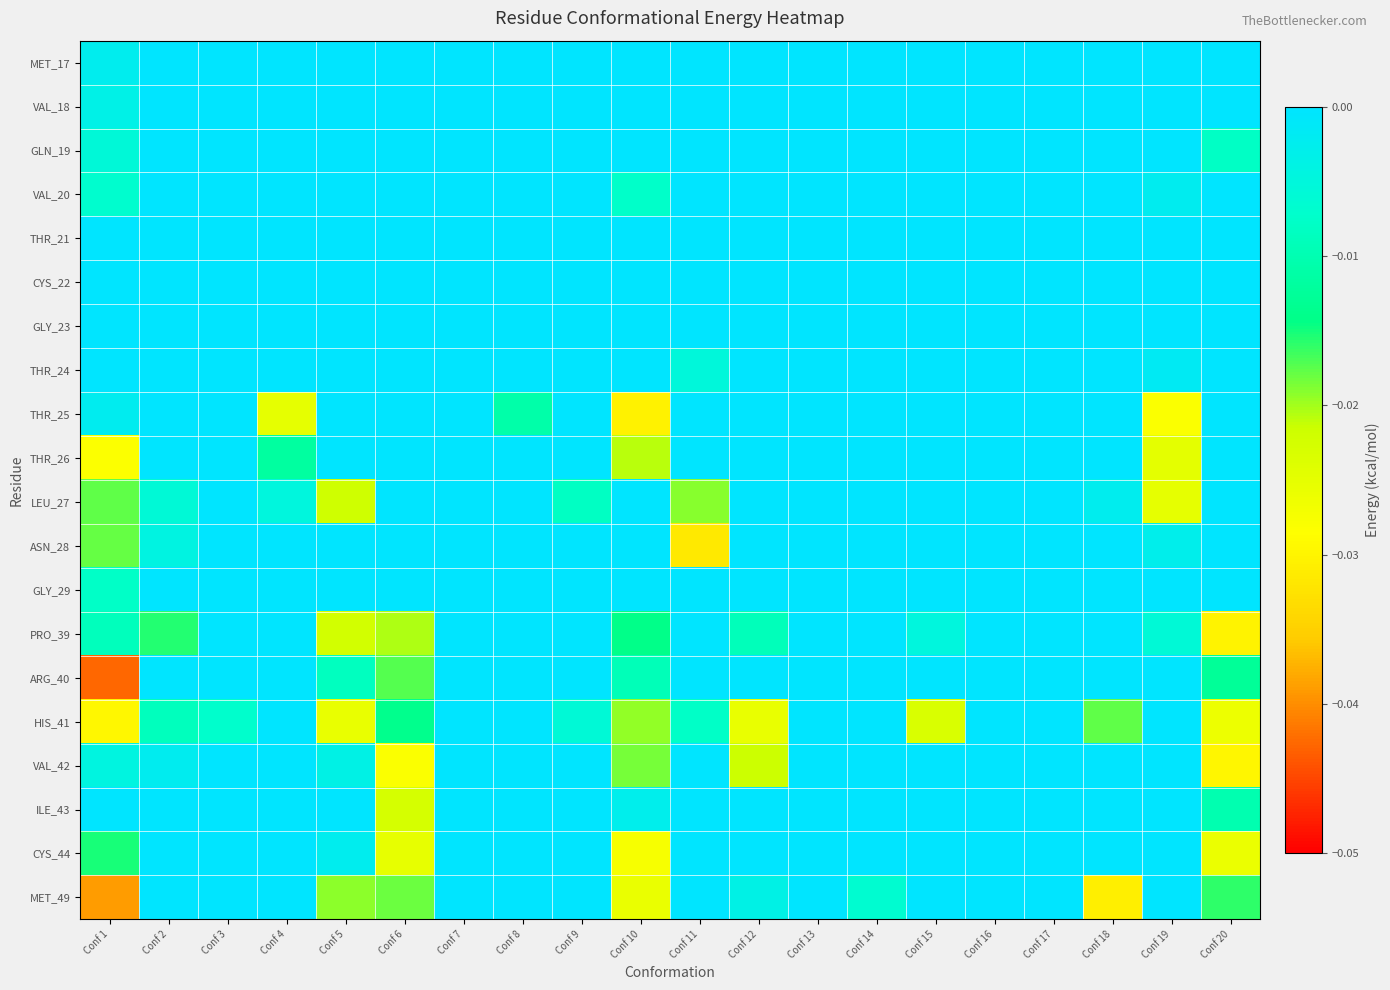

Which has a higher value, Conf 3 or Conf 12?

Conf 3